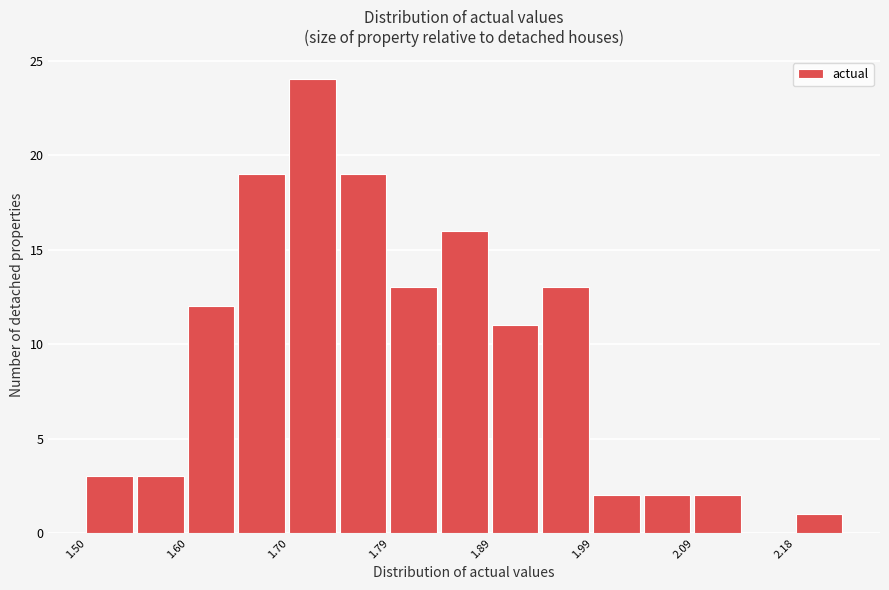

Reading left to right, list every bar in this chart as the range it spans on the x-axis followed by its height. Neither the bar edges nor the heights are printed on the chart, so give them approximately, as read against the axes.

1.50 to 1.55: 3
1.55 to 1.60: 3
1.60 to 1.65: 12
1.65 to 1.70: 19
1.70 to 1.75: 24
1.75 to 1.79: 19
1.79 to 1.84: 13
1.84 to 1.89: 16
1.89 to 1.94: 11
1.94 to 1.99: 13
1.99 to 2.04: 2
2.04 to 2.09: 2
2.09 to 2.13: 2
2.13 to 2.18: 0
2.18 to 2.23: 1